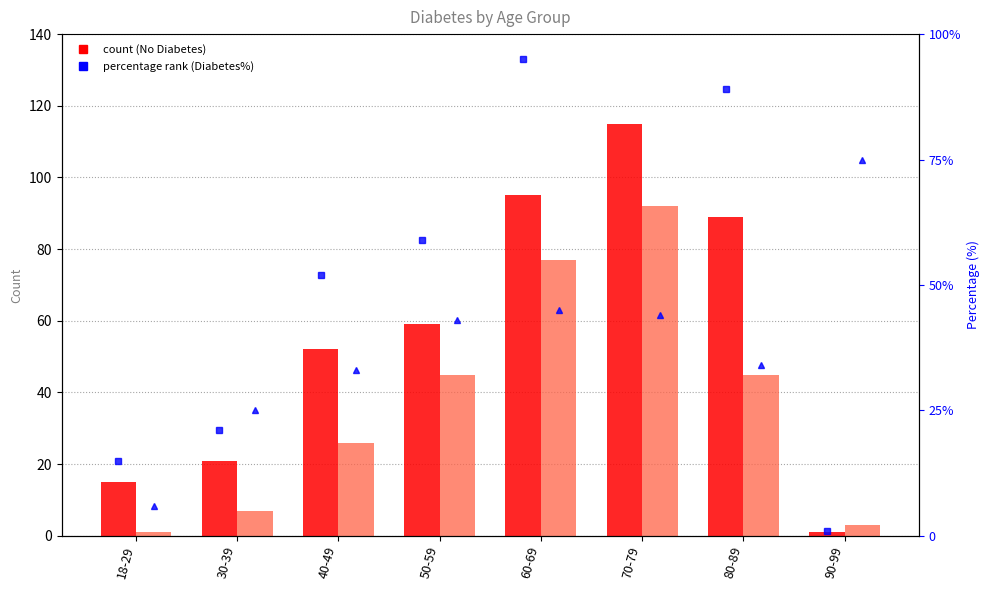

At which category does the chart reach its peak across all series?

70-79